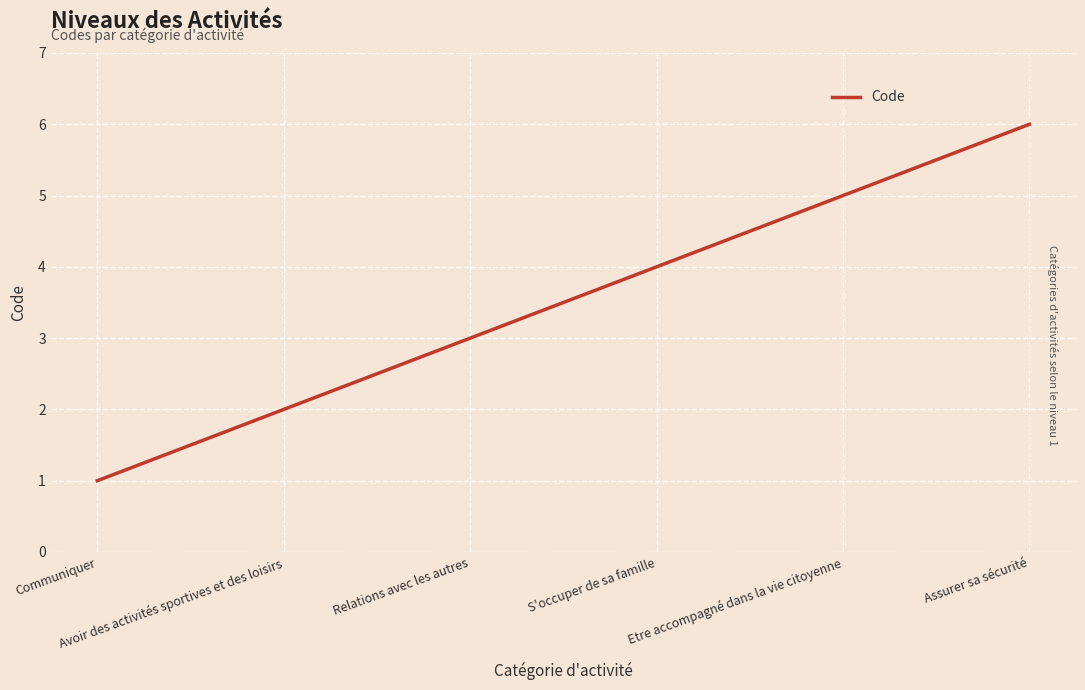

Where is the data nearest to the value 3?

Relations avec les autres